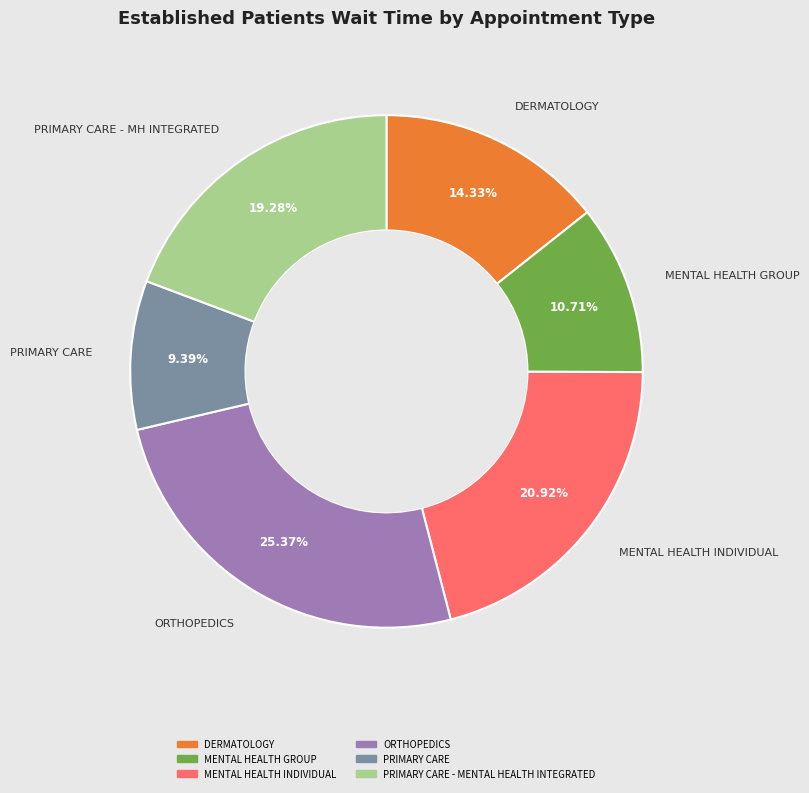

Count the number of slices in the pie.

6